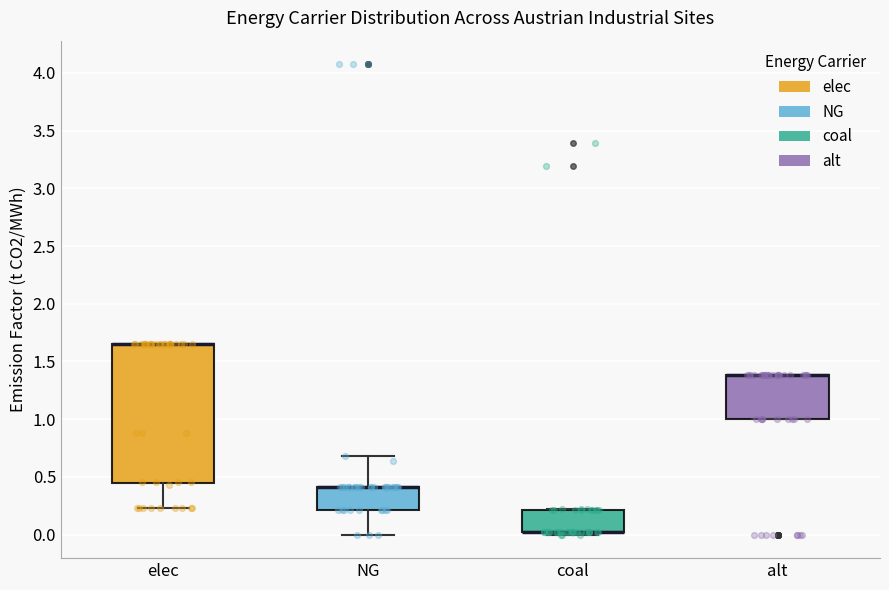

Where is the upper edge of the box for elec on the y-axis? The values are not printed on the chart, so give them approximately, as read against the axis.

1.65